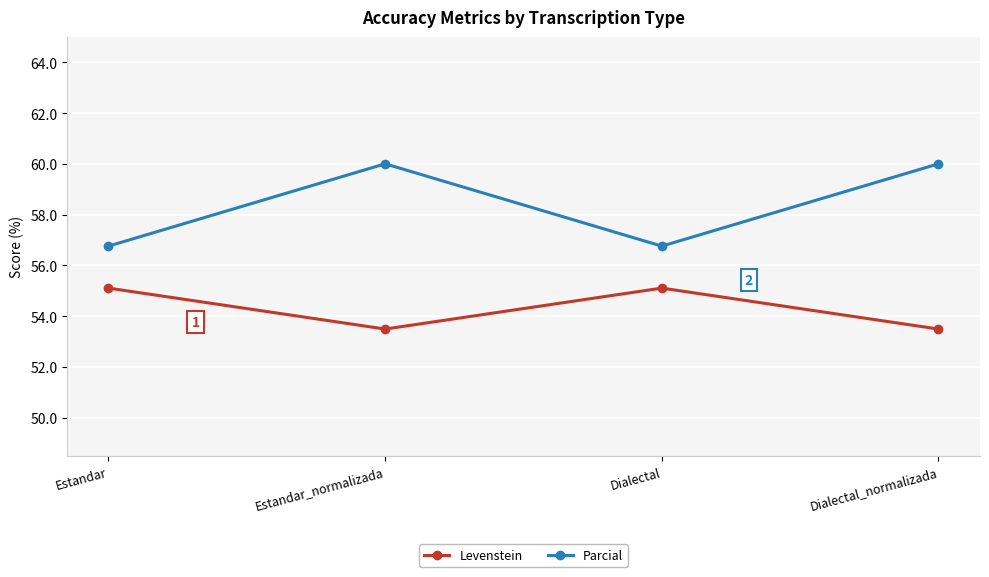

What is the total value across all series at Dialectal_normalizada?

113.5